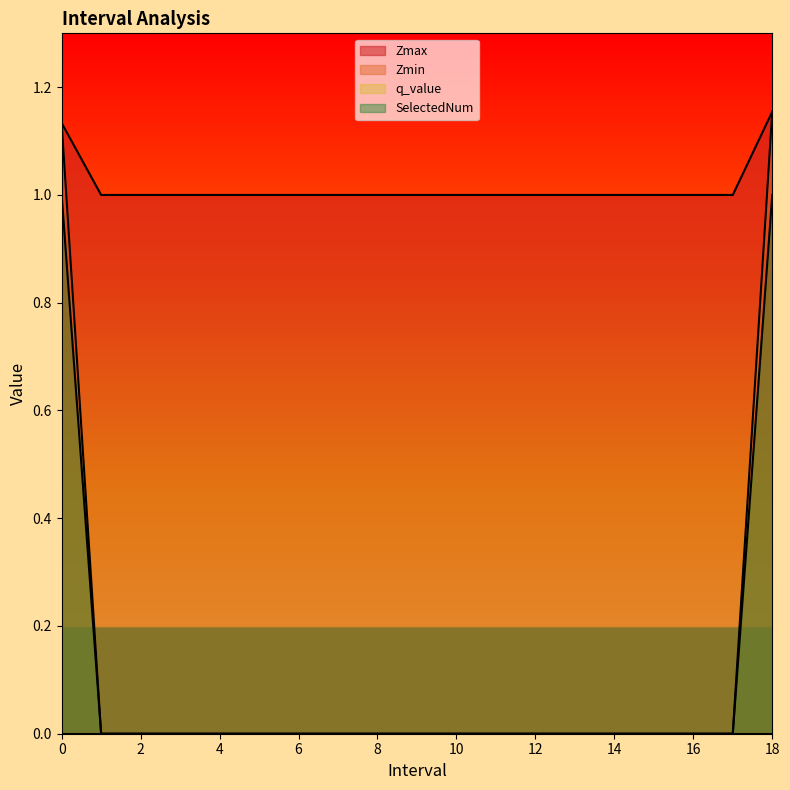

What is the total value across all series at 12?

1.0